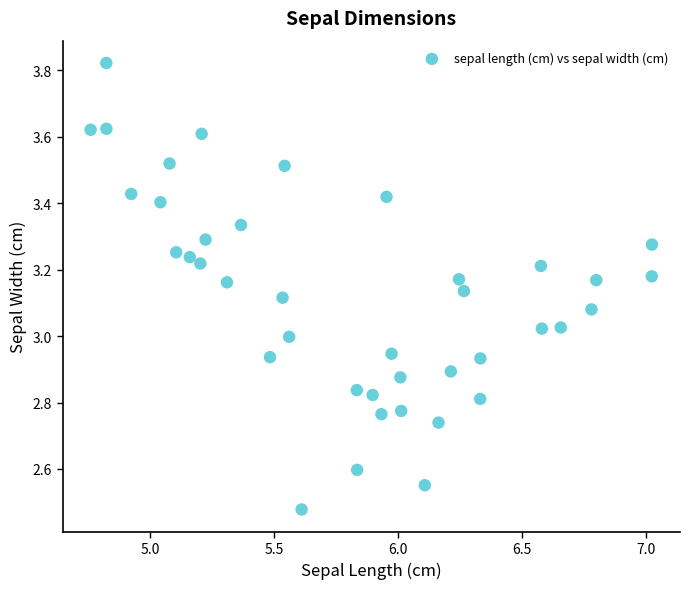

What is the range of X values (max minus min)?

2.3